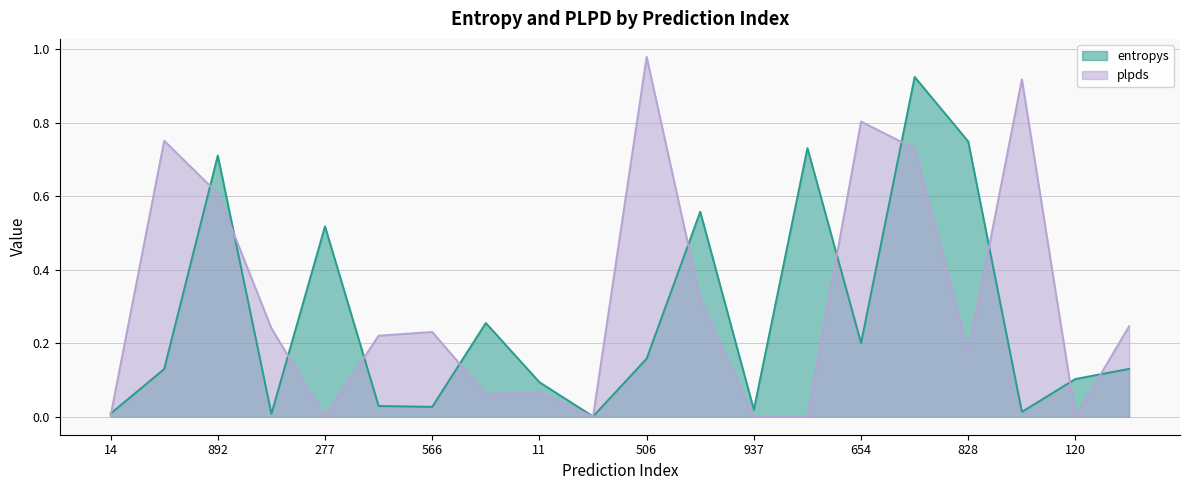

How many categories are shown in the chart?

20